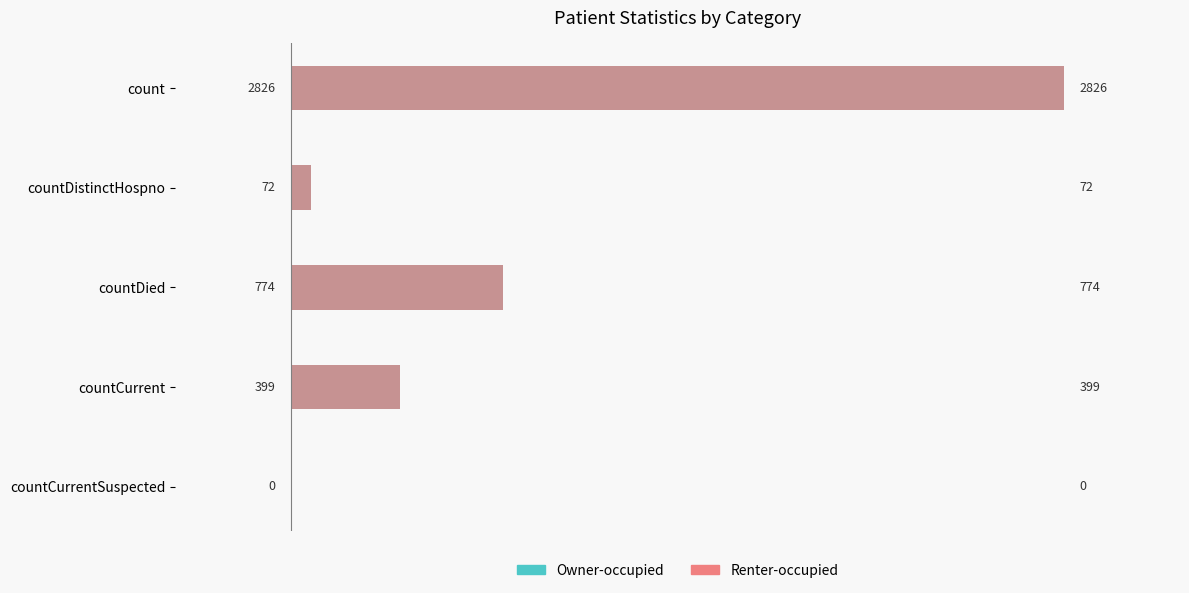

How many values in the Renter-occupied series exceed 399?

2